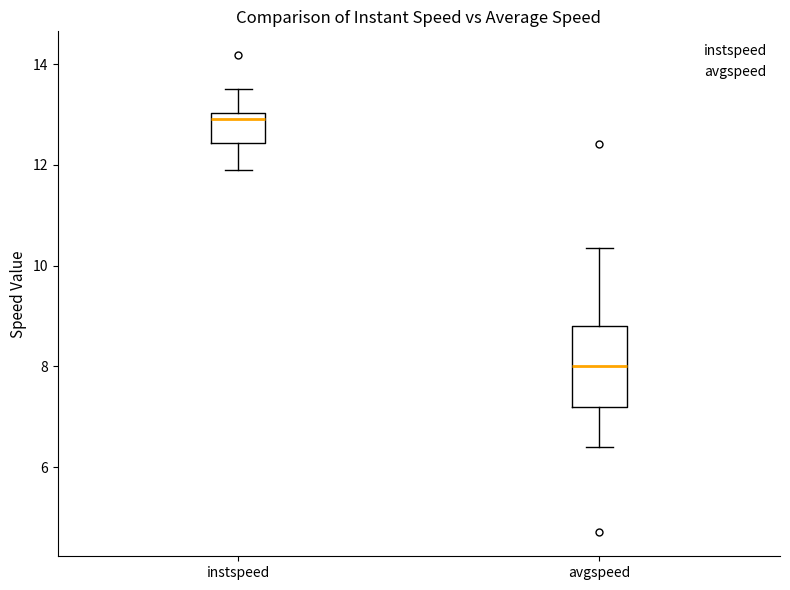

Which box is the tallest, from its lower edge to its upper edge?

avgspeed